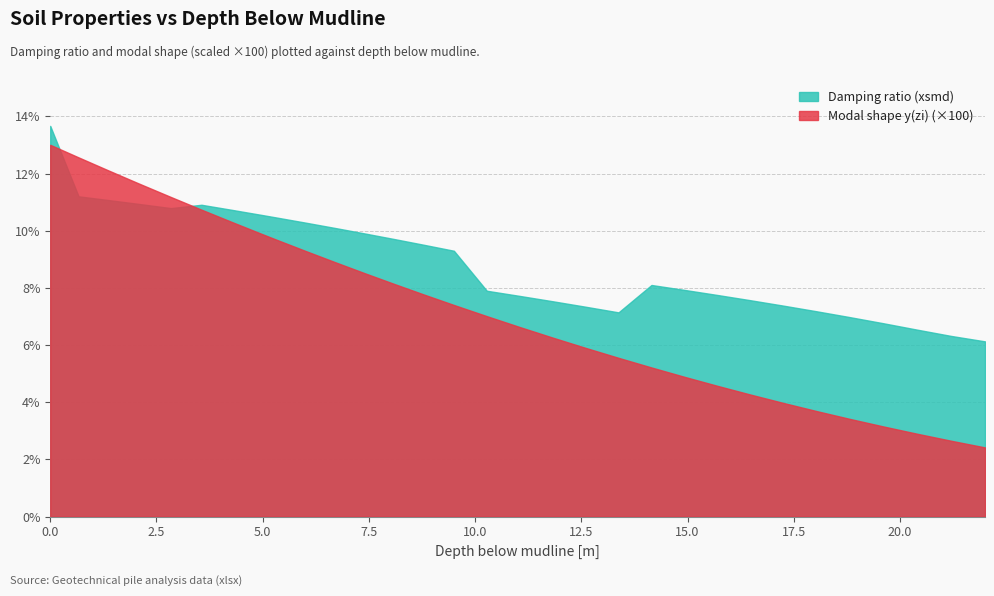

Which series has the largest range (max minus min)?

Modal shape y(zi) (×100)